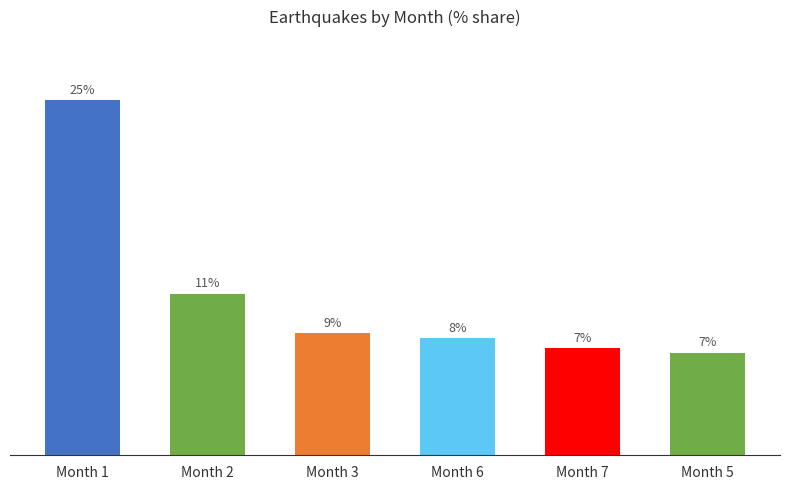

List the labels in order of value, smallest first.

Month 5, Month 7, Month 6, Month 3, Month 2, Month 1